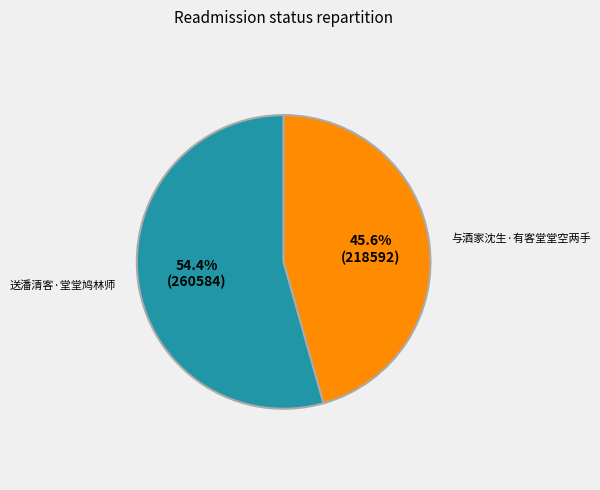

Is there any slice that represents more than half of the pie?

Yes